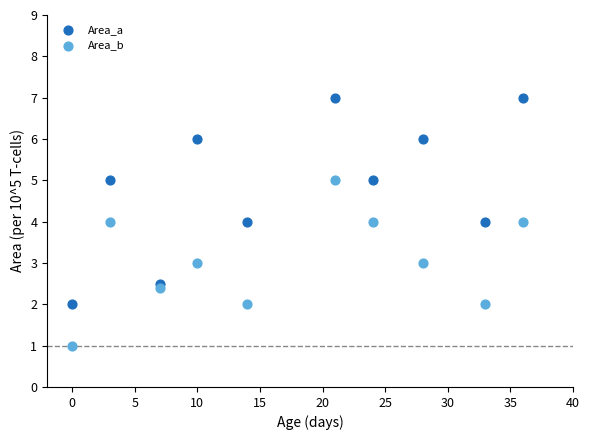

What is the X range (max minus min) for the scatter plot?

36.0